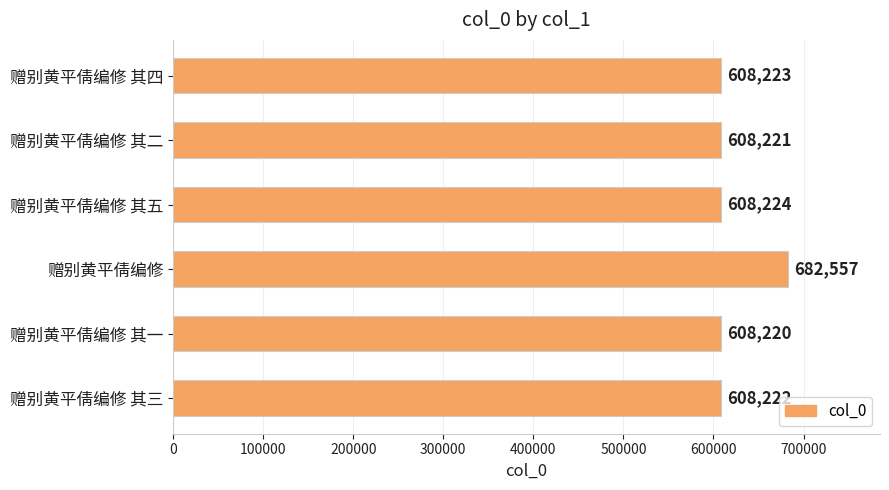

Reading top to bottom, what are all the values shown in this chart?

608223	608221	608224	682557	608220	608222